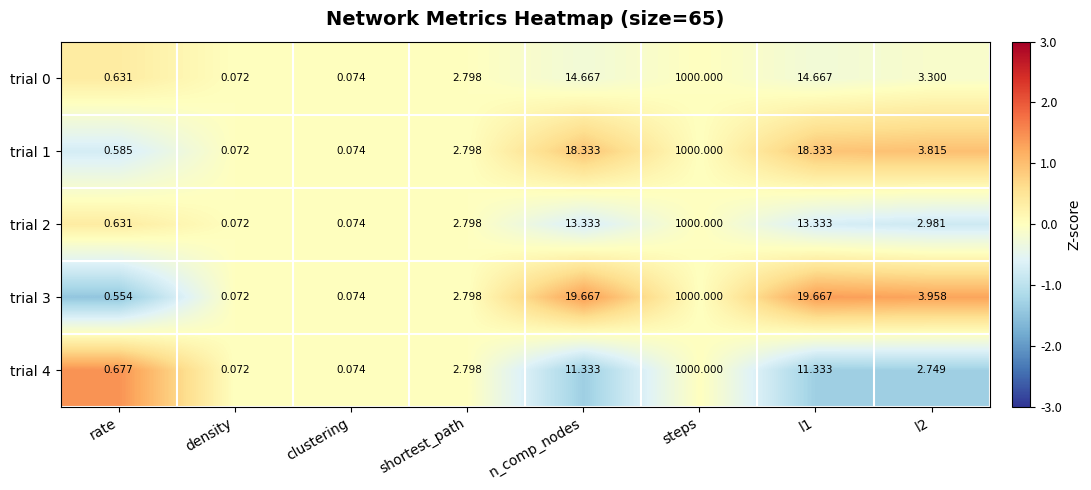

Which category has the highest value in the trial 3 series?

steps